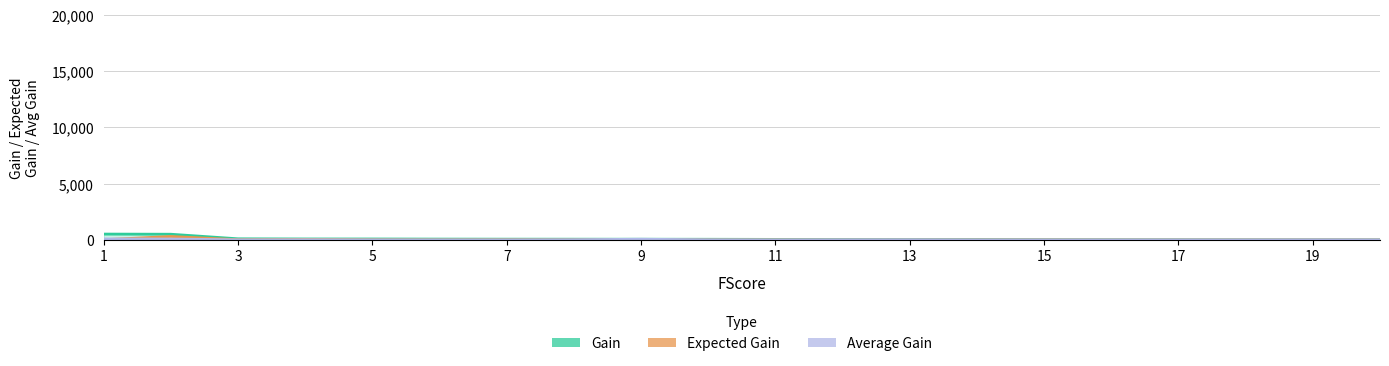

What are all the series names shown in the legend?

Gain, Expected Gain, Average Gain